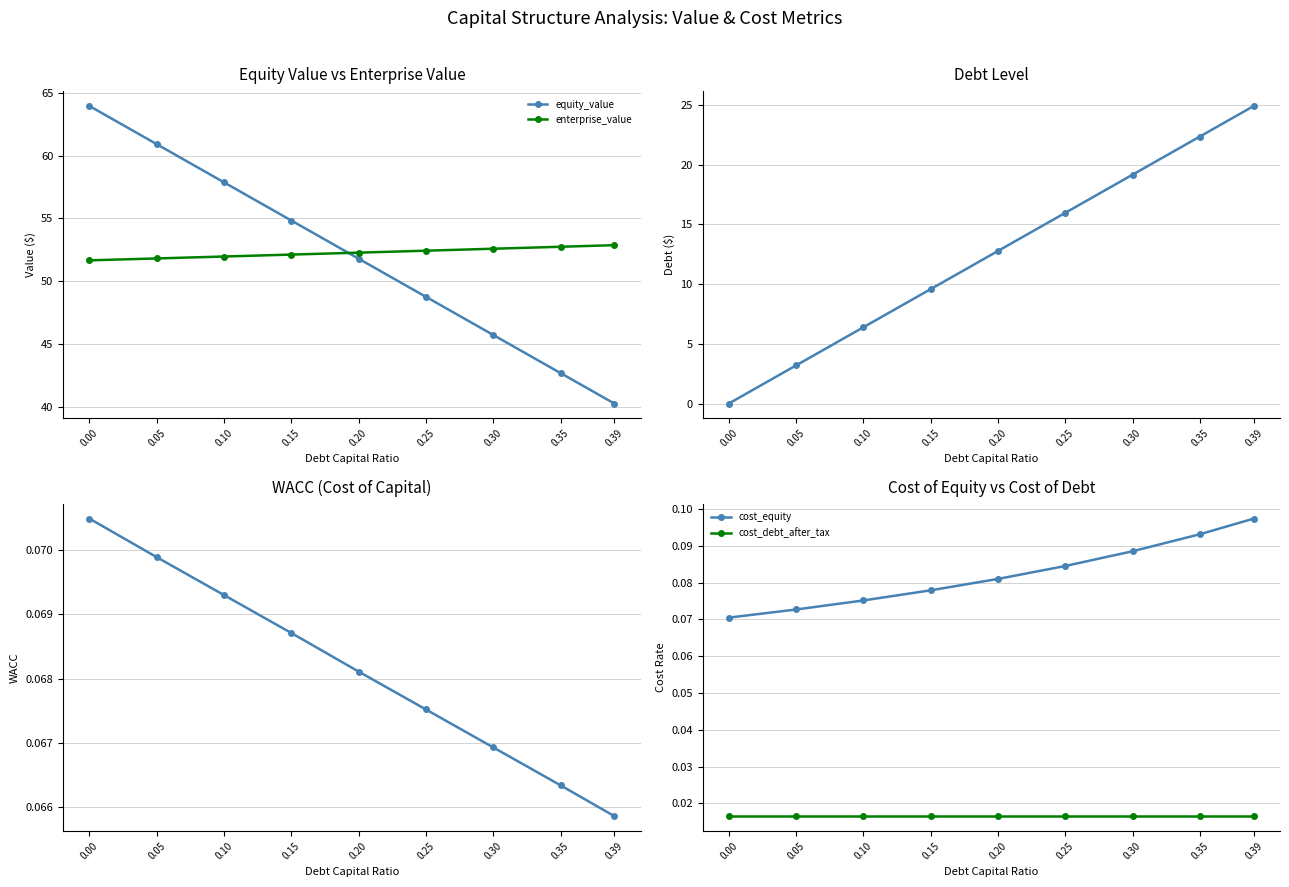

What is the difference between the enterprise_value values at 0.15 and 0.00?

0.5